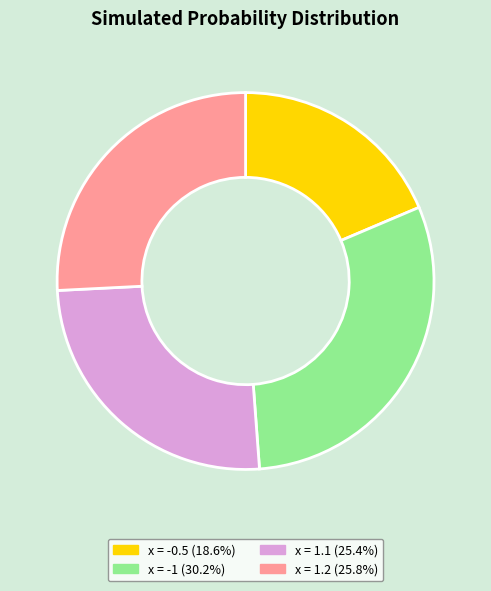

Is there a majority slice in this chart?

No